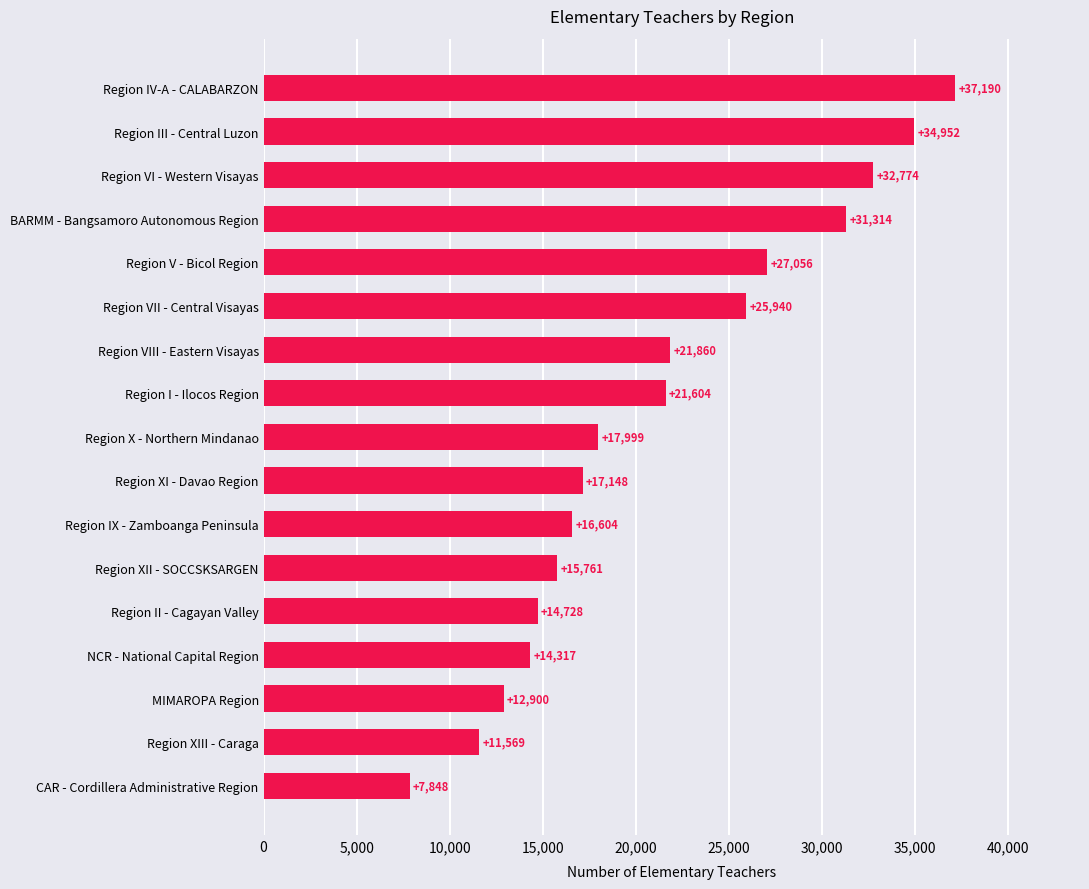

Which has a higher value, Region XI - Davao Region or Region IV-A - CALABARZON?

Region IV-A - CALABARZON